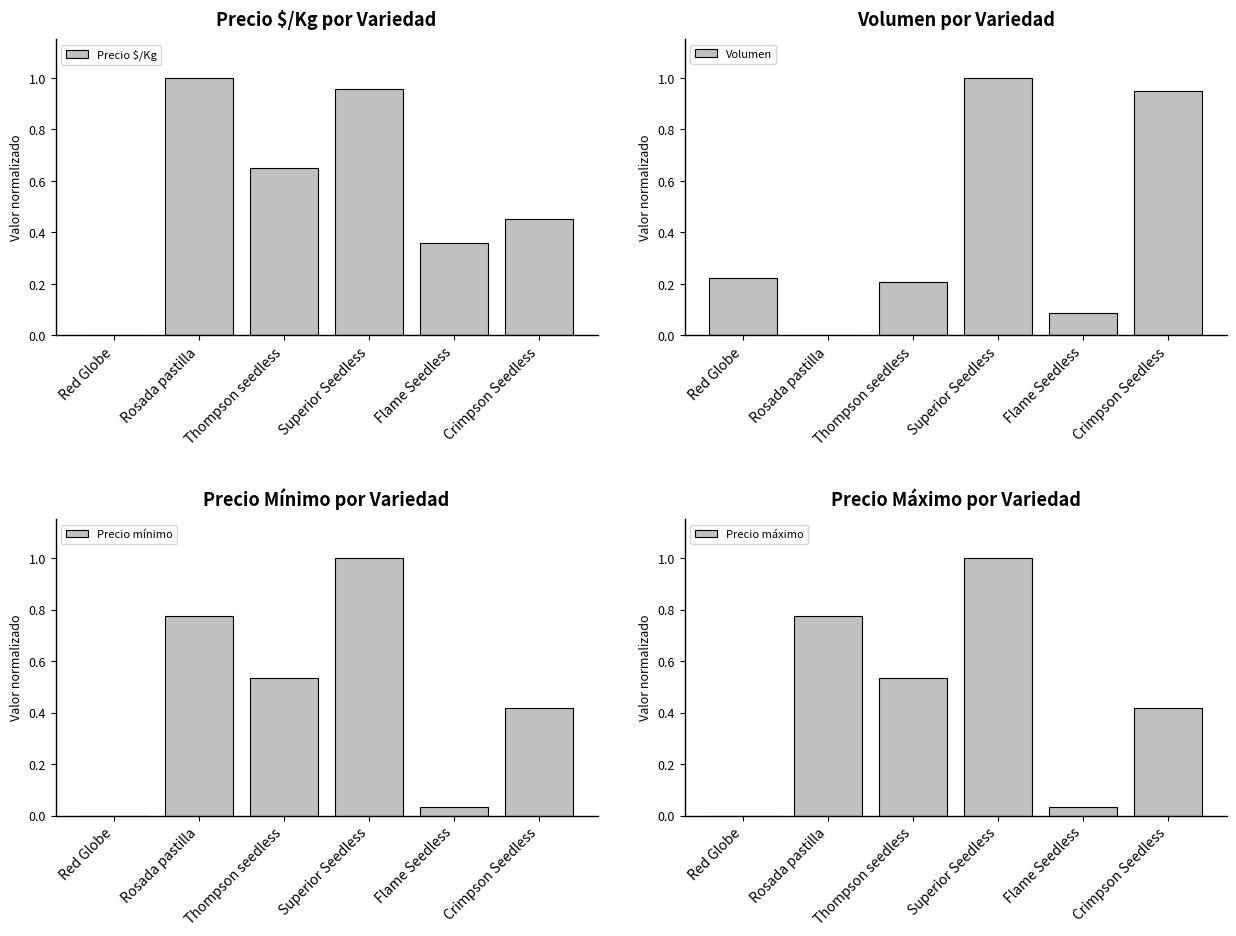

The value of Volumen at Flame Seedless is 0.1. True or false?

True